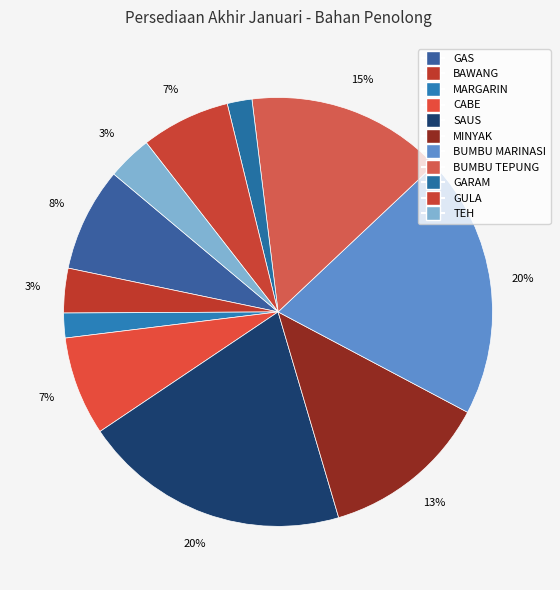

Count the number of slices in the pie.

11